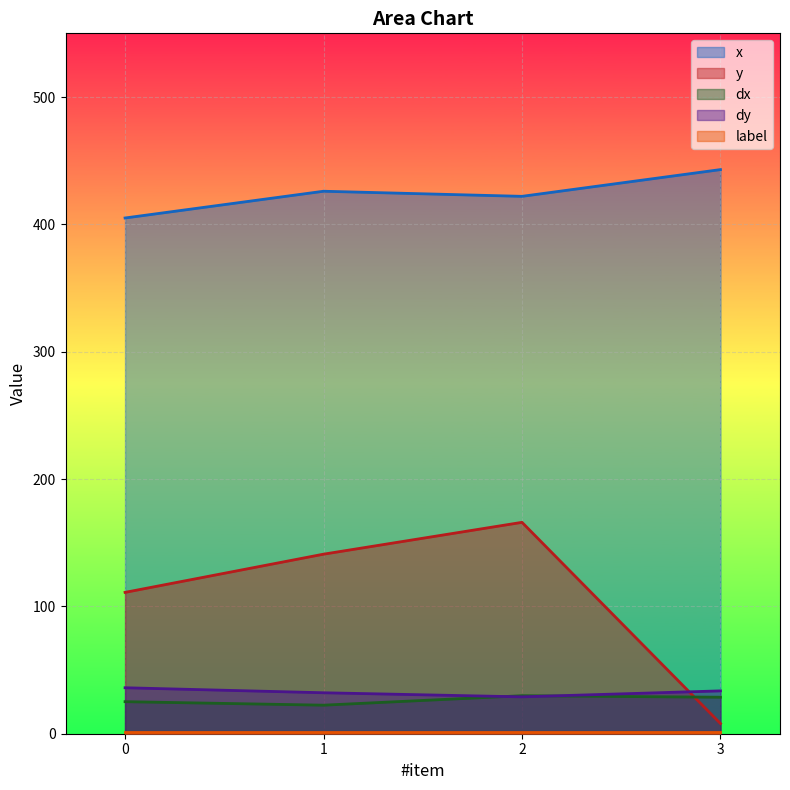

At 2, list the series in order from largest to smallest.

x, y, dx, dy